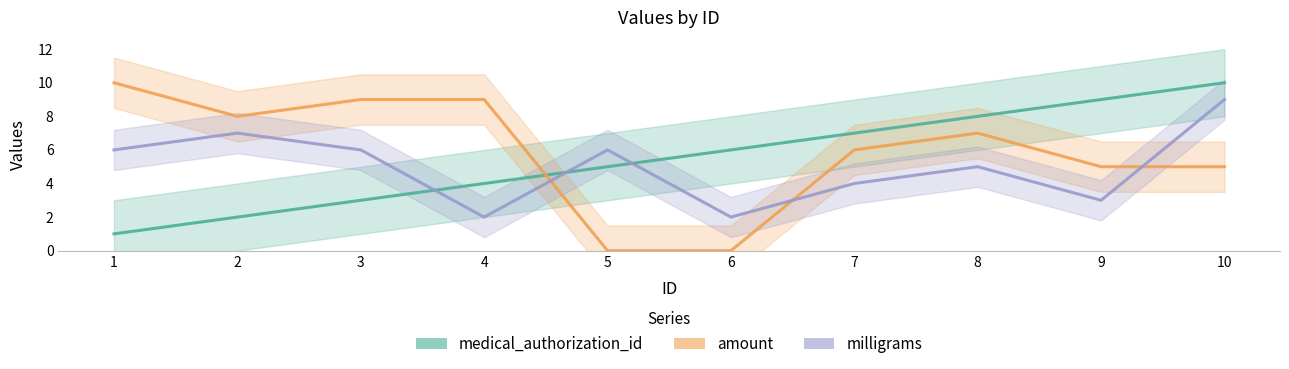

Reading right to left, what are all the values shown in this chart?

medical_authorization_id: 10	9	8	7	6	5	4	3	2	1
amount: 5	5	7	6	0	0	9	9	8	10
milligrams: 9	3	5	4	2	6	2	6	7	6